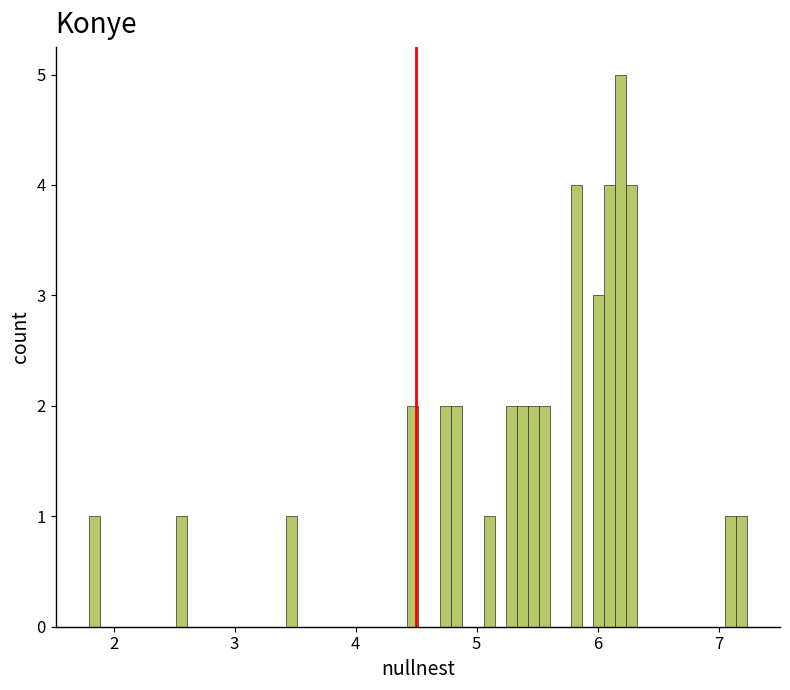

Around what value on the x-axis is the tallest bar? Give the approximate position of its centre, as read against the axis.

6.2